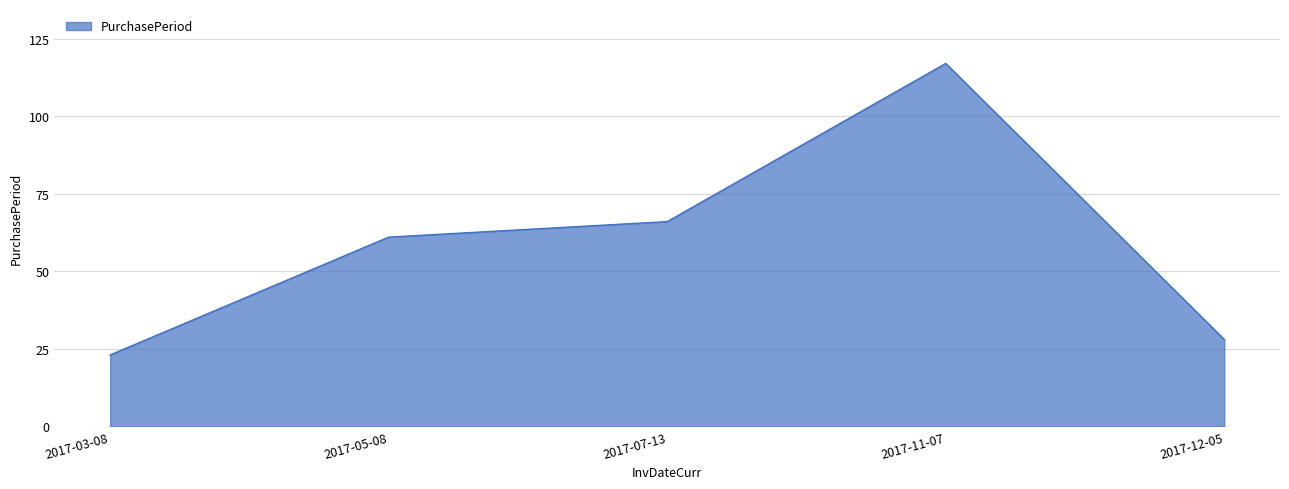

What is the change in value from 2017-11-07 to 2017-12-05?

-89